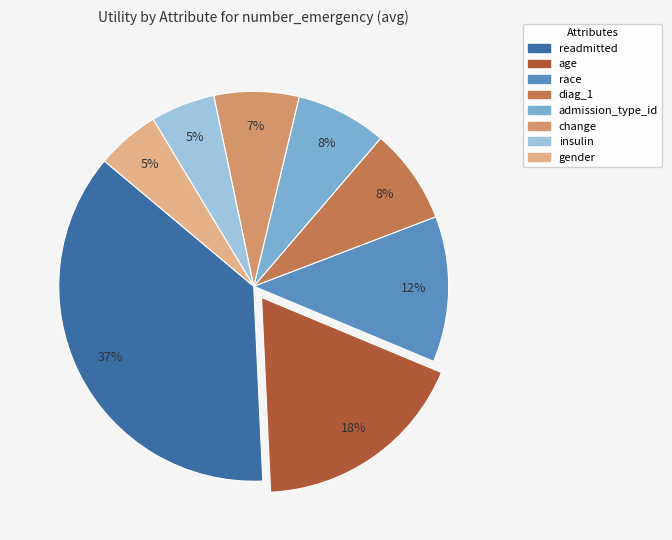

Which has a higher value, gender or change?

change